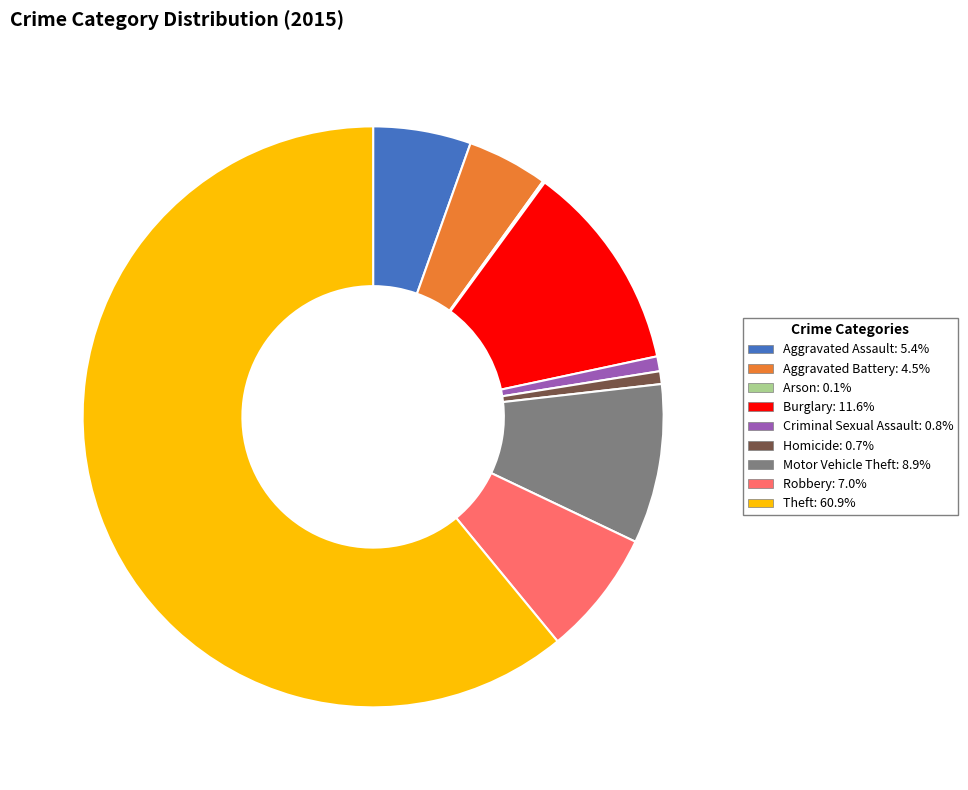

Which slice is the largest?

Theft